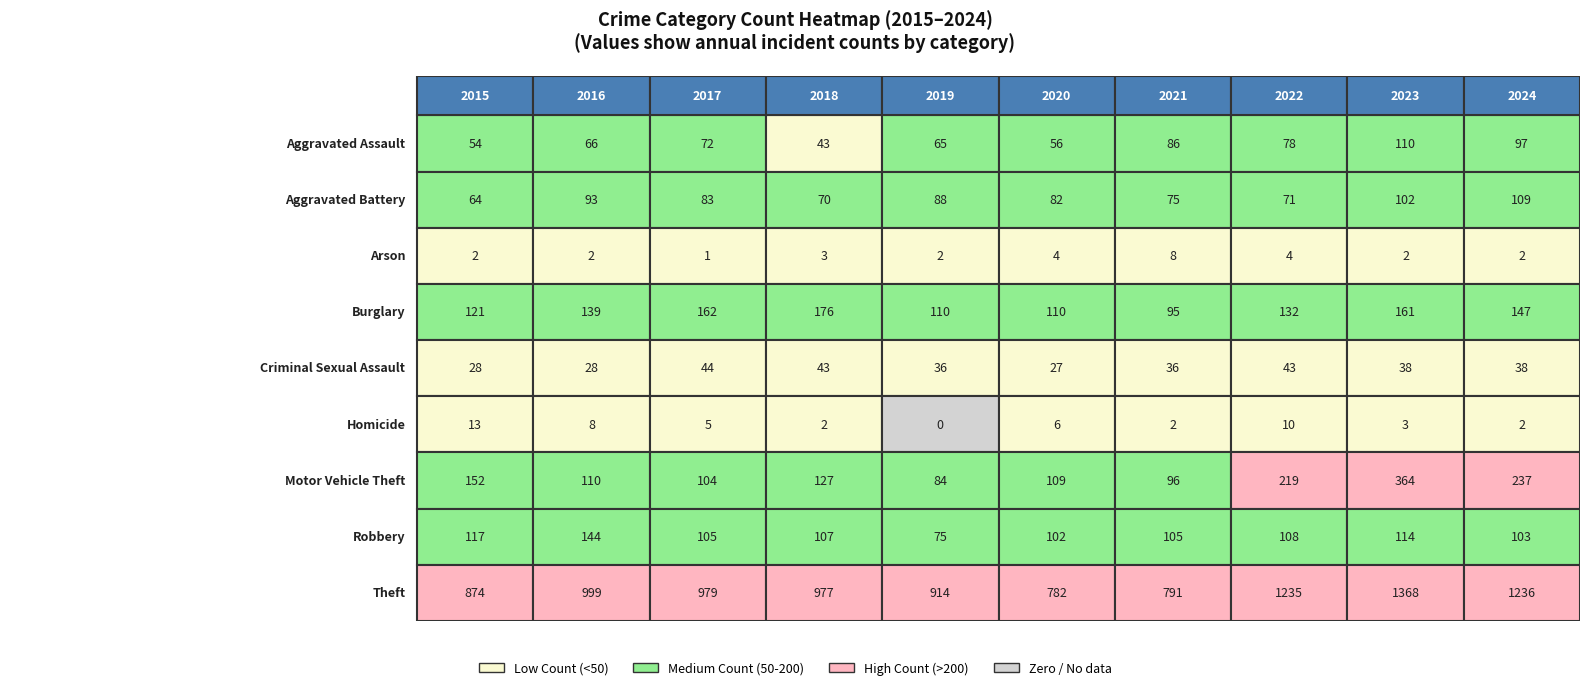

What is the difference between the highest and lowest values at 3?

975